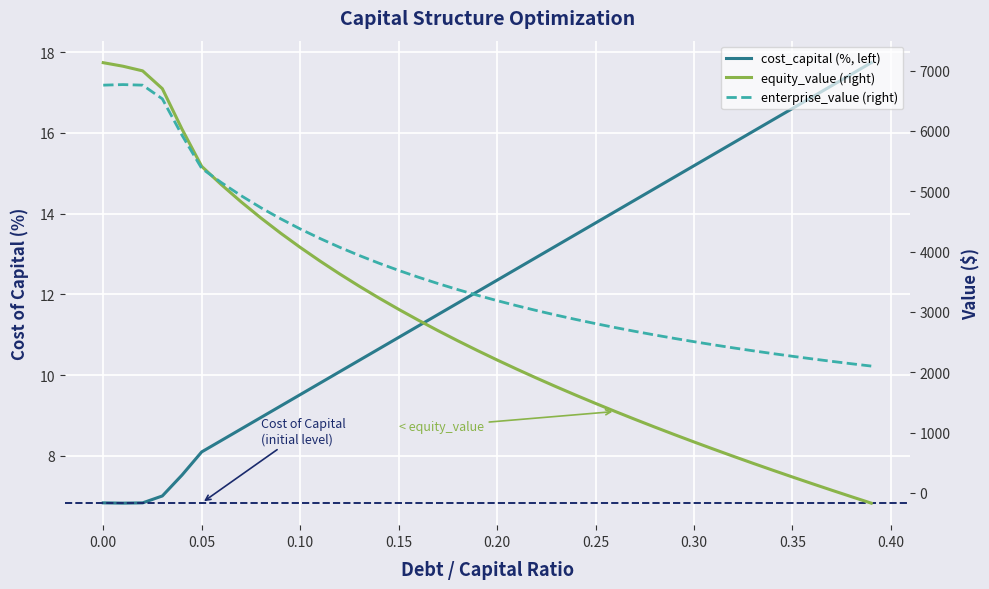

Which series has the largest range (max minus min)?

equity_value (right)